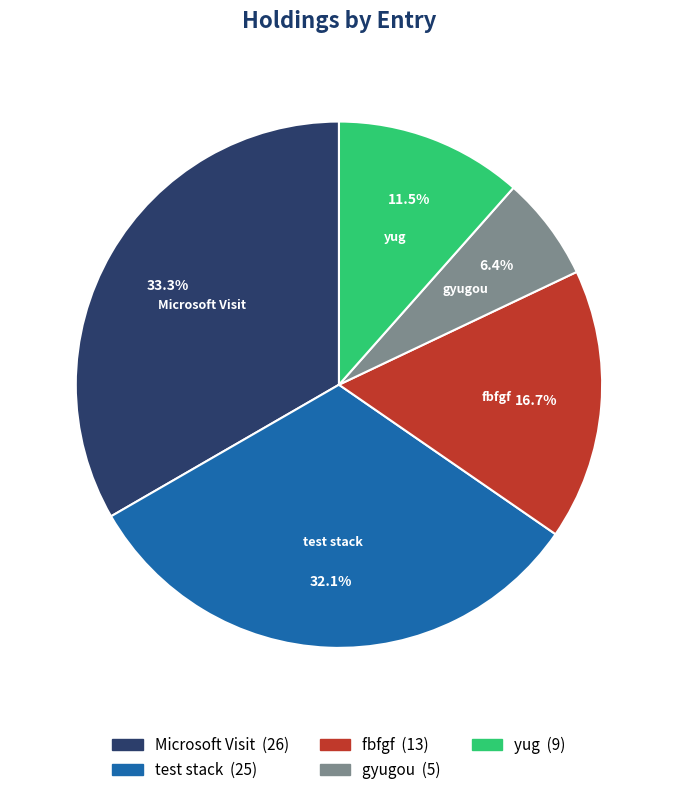

How many segments does this pie chart have?

5